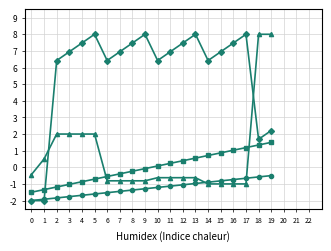

What is the greatest value displayed?

8.0